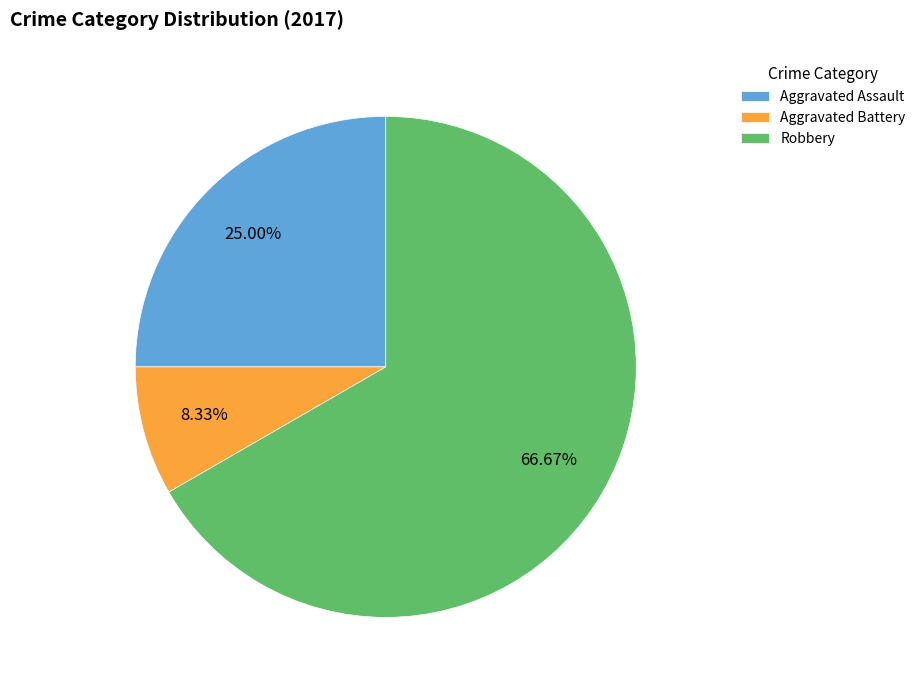

How many slices are in this pie chart?

3